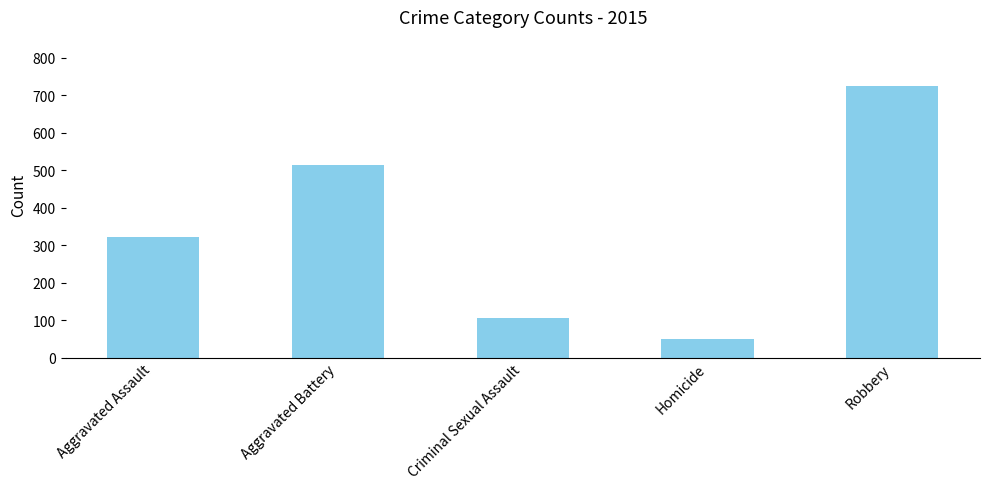

What is the approximate value at Criminal Sexual Assault, to the nearest 50?

100